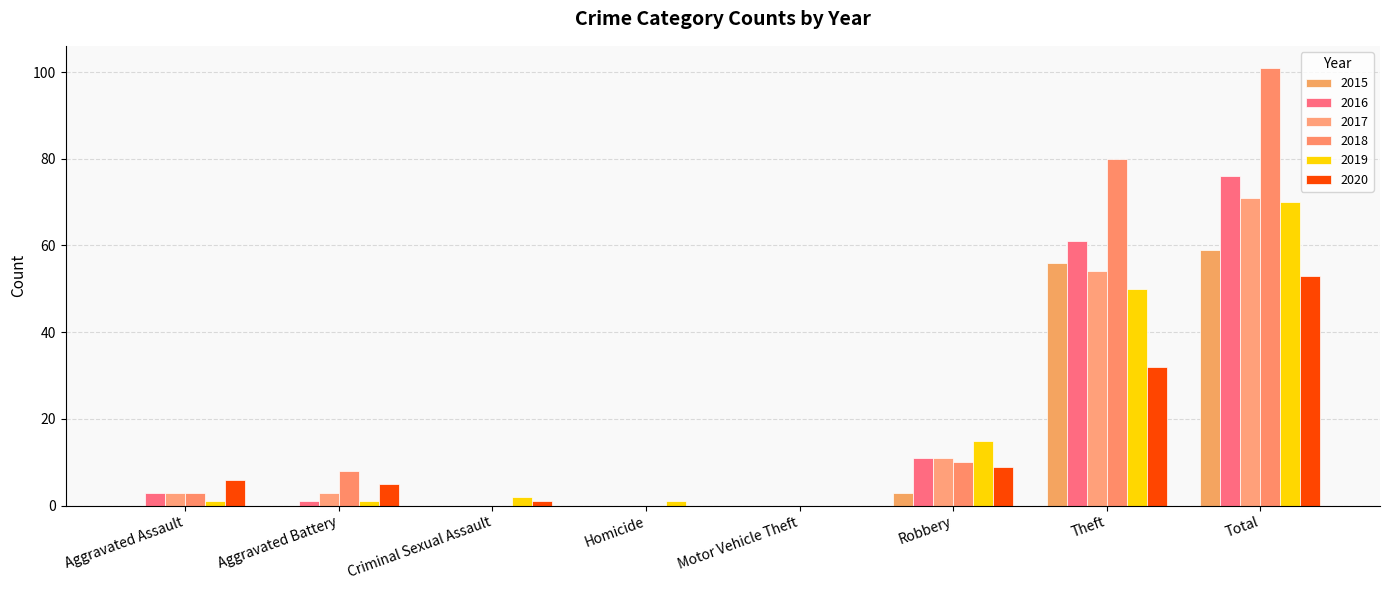

What is the sum of the 2019 values at Motor Vehicle Theft and Robbery?

15